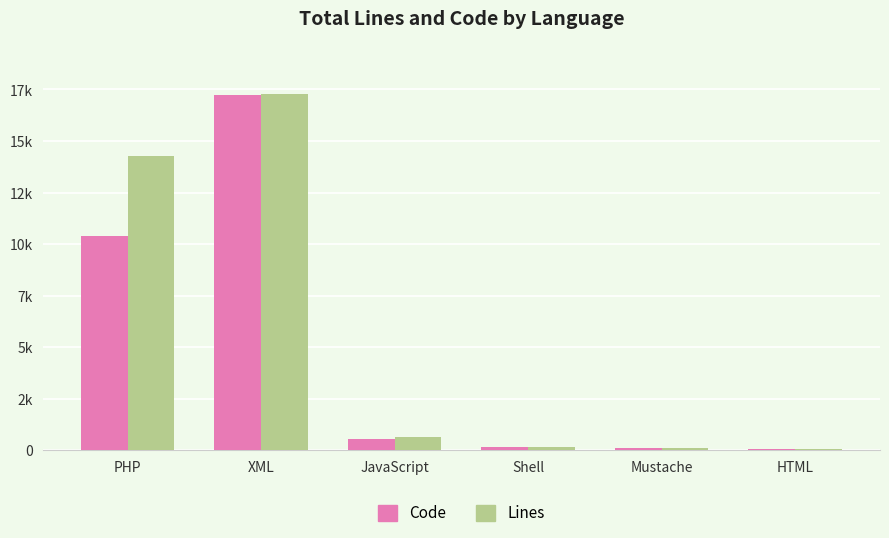

Does the chart contain stacked bars?

No